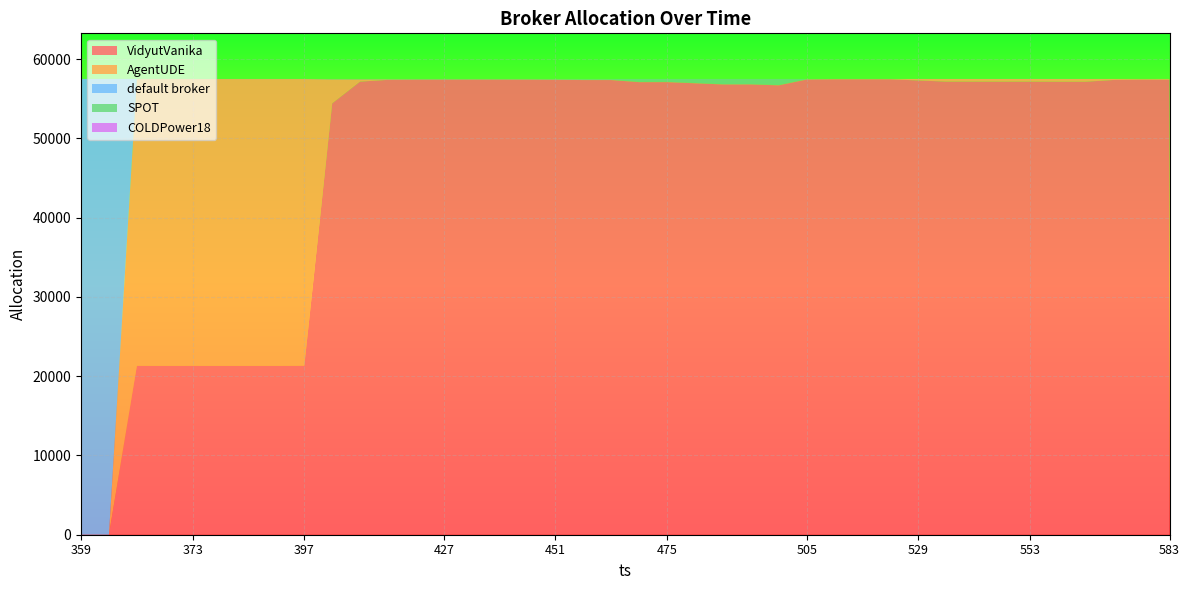

Reading left to right, transcribe all the data shown in this chart.

default broker: 359=57515	360=57515	361=16	367=15	373=10	379=11	385=11	391=12	397=11	403=15	409=14	415=12	421=12	427=13	433=11	439=11	445=11	451=11	457=10	463=10	469=9	475=11	481=10	487=12	493=12	499=10	505=10	511=8	517=9	523=7	529=7	535=9	541=9	547=11	553=11	559=12	565=9	571=4	577=4	583=5
SPOT: 359=0	360=0	361=0	367=1	373=3	379=5	385=8	391=6	397=6	403=42	409=42	415=42	421=41	427=39	433=37	439=39	445=42	451=61	457=97	463=96	469=362	475=357	481=501	487=648	493=645	499=760	505=30	511=0	517=0	523=0	529=0	535=0	541=0	547=0	553=0	559=0	565=0	571=0	577=0	583=0
COLDPower18: 359=0	360=0	361=0	367=0	373=0	379=0	385=0	391=0	397=0	403=0	409=0	415=0	421=0	427=0	433=0	439=0	445=0	451=0	457=0	463=0	469=0	475=0	481=0	487=0	493=0	499=0	505=0	511=0	517=0	523=0	529=0	535=0	541=0	547=0	553=0	559=0	565=0	571=0	577=0	583=0
VidyutVanika: 359=0	360=0	361=21322	367=21315	373=21320	379=21314	385=21314	391=21315	397=21330	403=54429	409=57173	415=57396	421=57428	427=57429	433=57432	439=57429	445=57426	451=57405	457=57370	463=57370	469=57105	475=57108	481=56963	487=56817	493=56820	499=56705	505=57432	511=57465	517=57465	523=57465	529=57320	535=57175	541=57172	547=57169	553=57171	559=57162	565=57161	571=57380	577=57422	583=57410
AgentUDE: 359=0	360=0	361=36177	367=36184	373=36182	379=36185	385=36182	391=36182	397=36168	403=3029	409=286	415=65	421=34	427=34	433=35	439=36	445=36	451=38	457=38	463=39	469=39	475=39	481=41	487=38	493=38	499=40	505=43	511=42	517=41	523=43	529=188	535=331	541=334	547=335	553=333	559=341	565=345	571=131	577=89	583=100